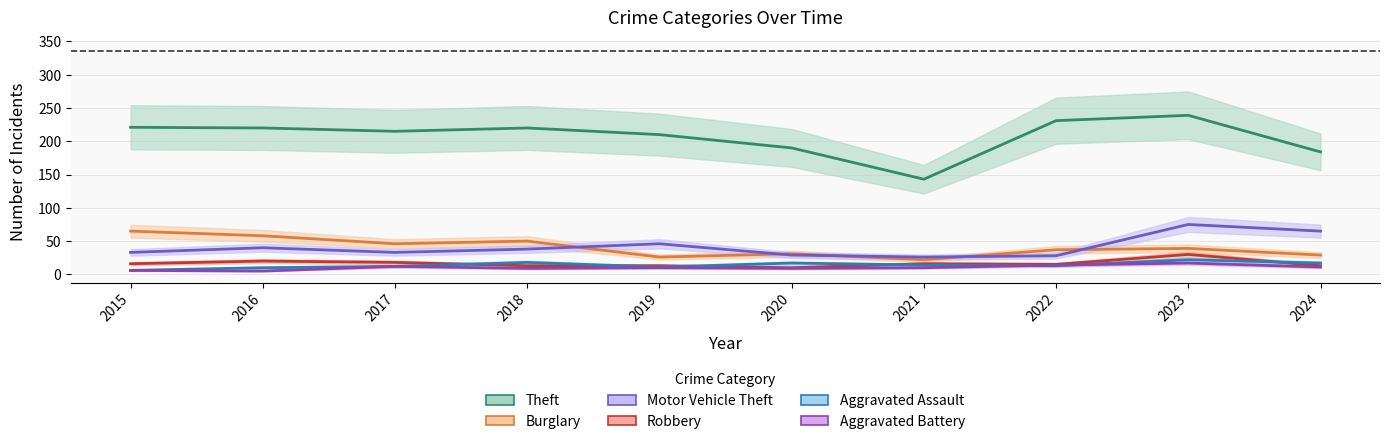

In Motor Vehicle Theft, how many points are higher than both neighbors (excluding endpoints)?

3